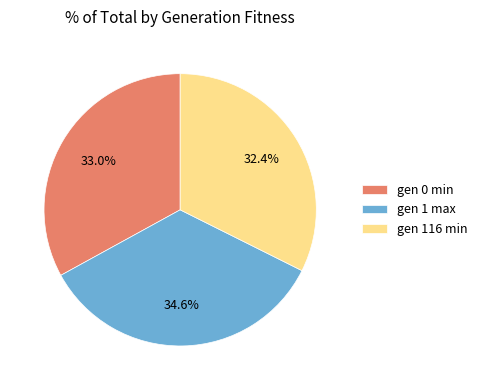

Does gen 116 min account for over 50% of the chart?

No